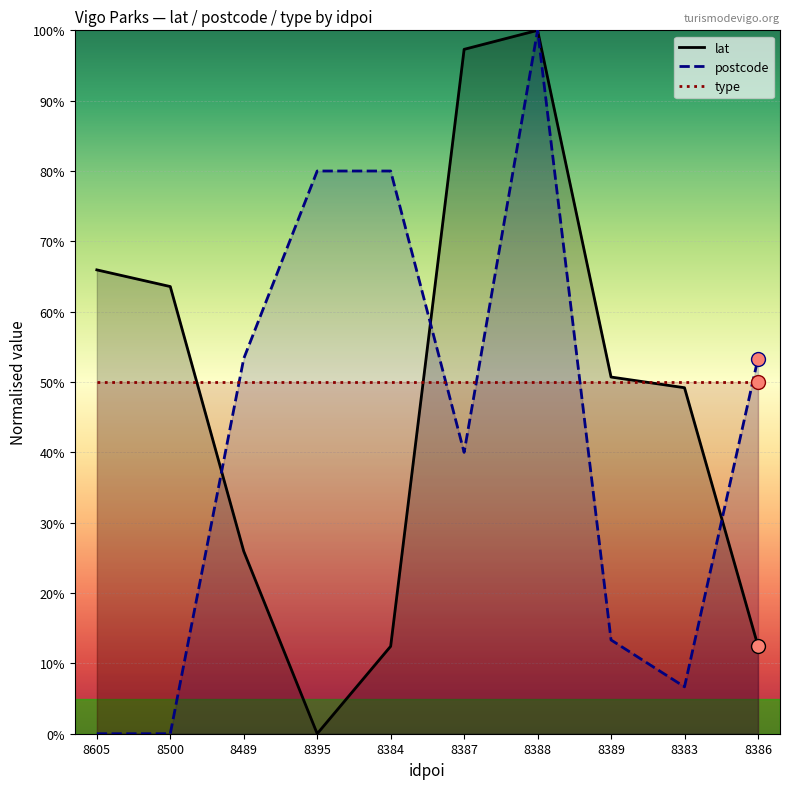

Rank the categories by lat value from highest to lowest.

8388, 8387, 8605, 8500, 8389, 8383, 8489, 8386, 8384, 8395